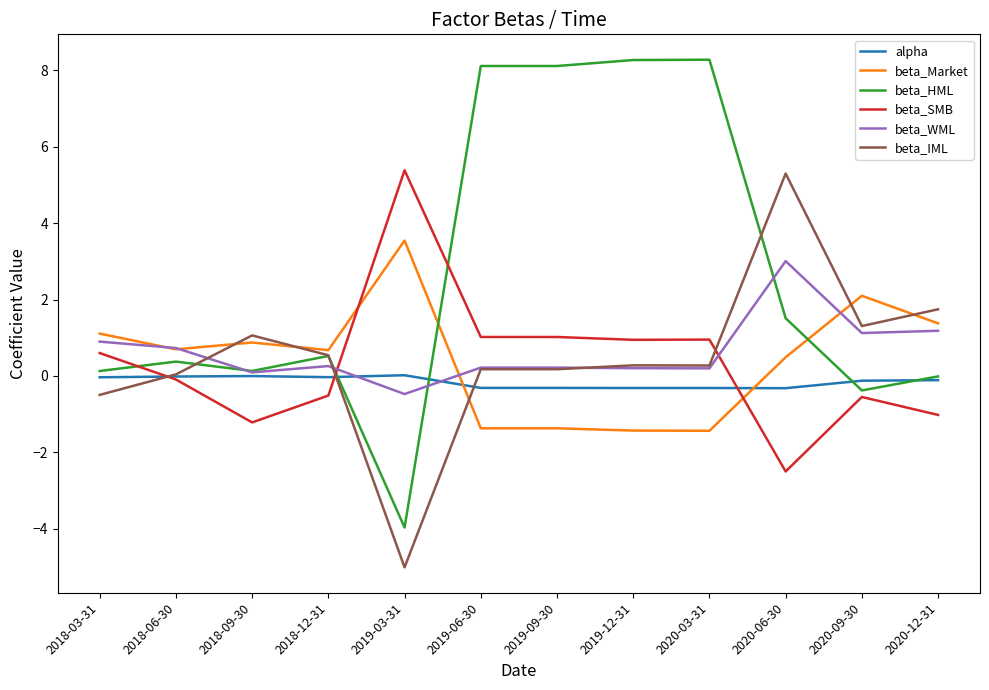

Which series ends up on top after the final intersection of beta_HML and beta_WML?

beta_WML